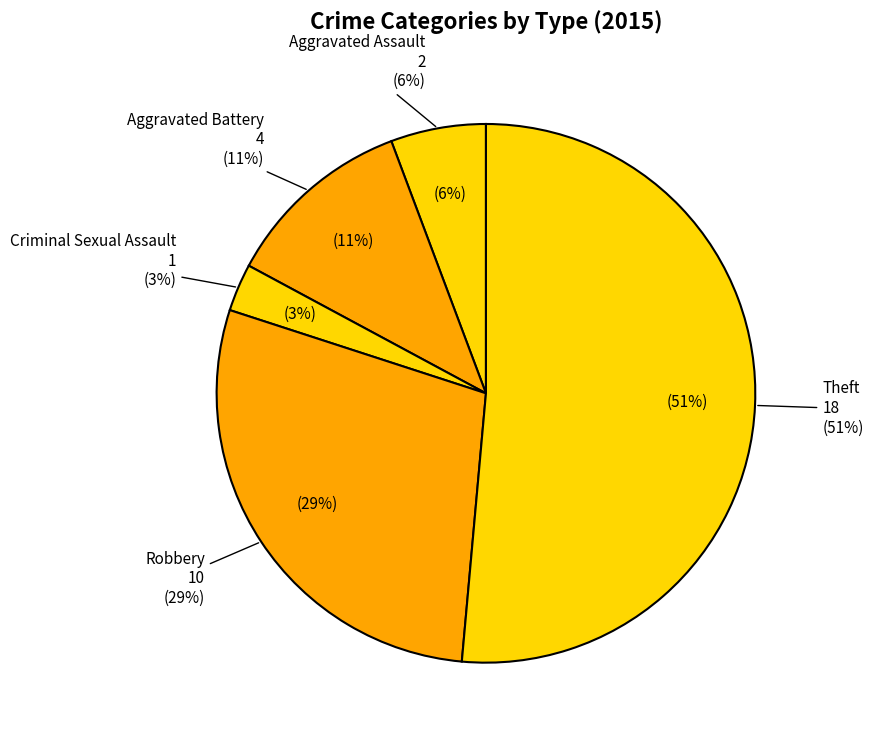

How many slices are in this pie chart?

5